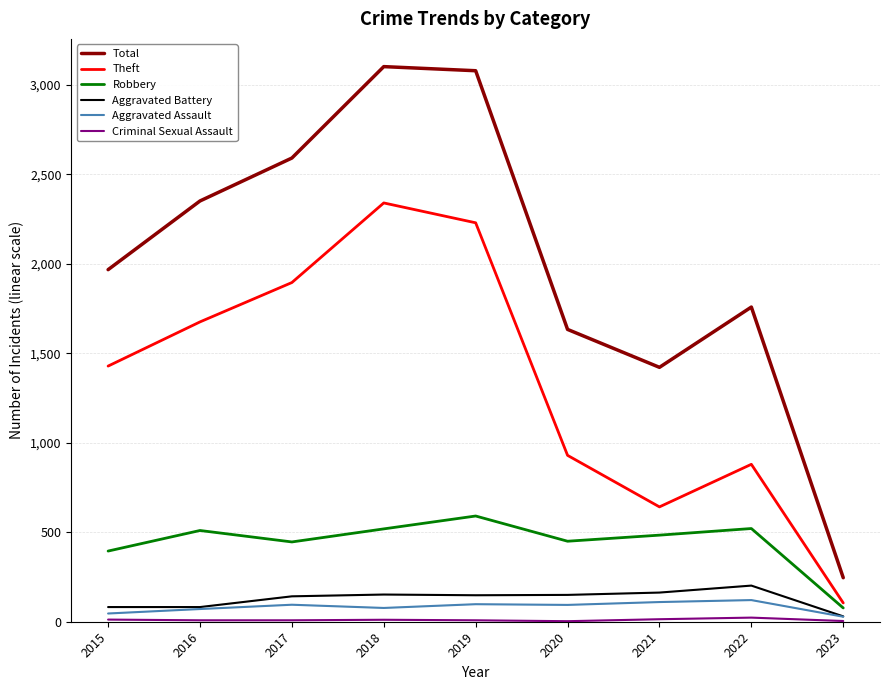

Between 2015 and 2023, which series saw the biggest shift?

Total